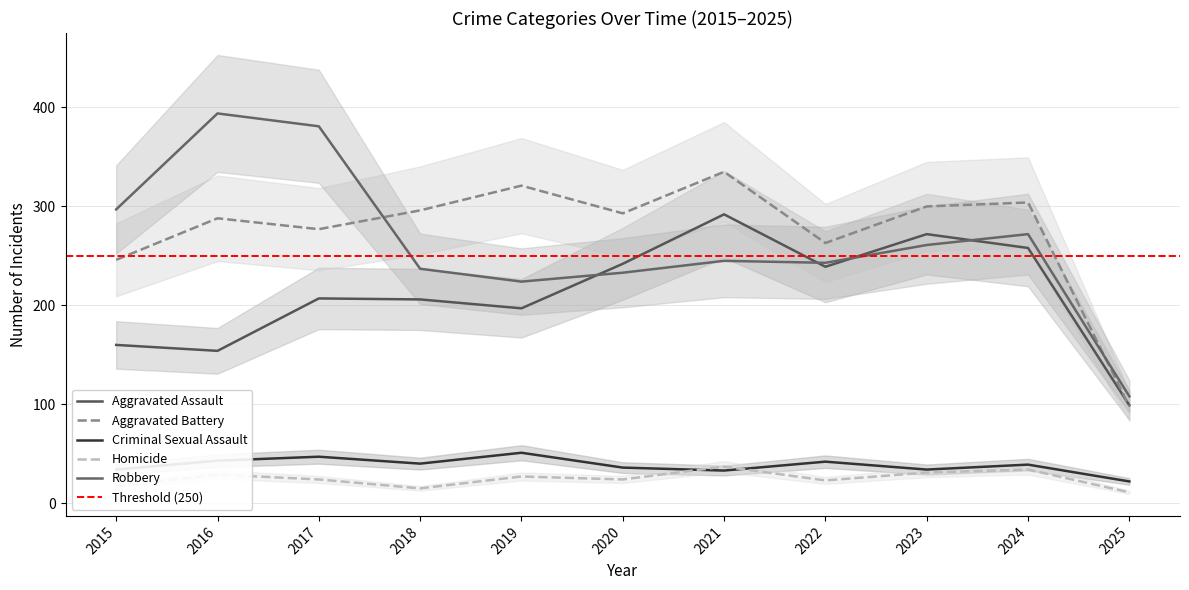

What is the minimum value shown in the chart?

11